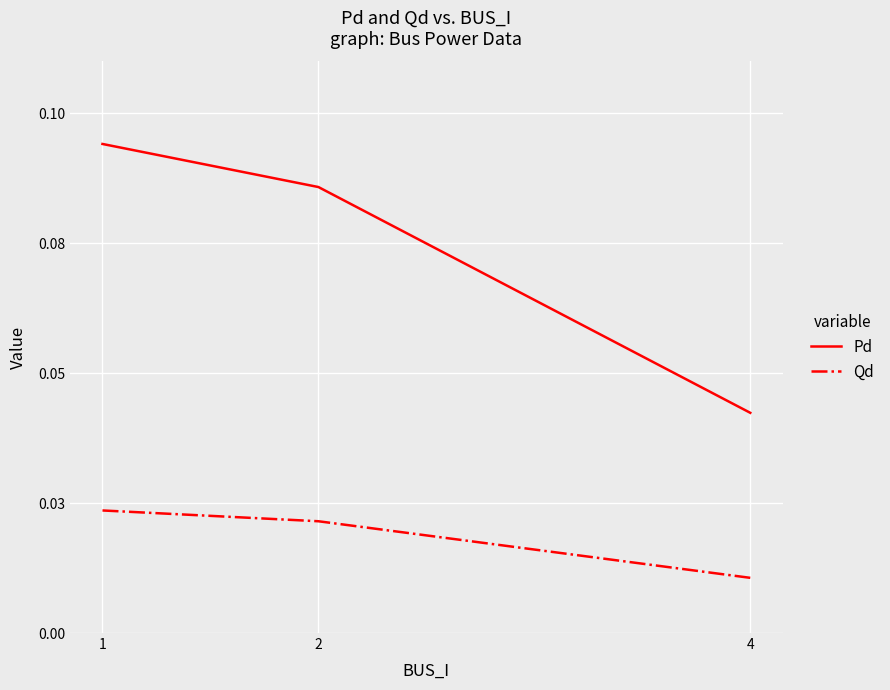

What is the spread (max minus min) of values at 1?

0.1